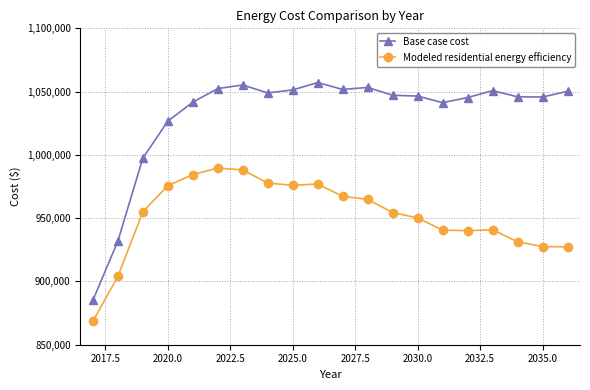

Which series has the largest total across all categories?

Base case cost